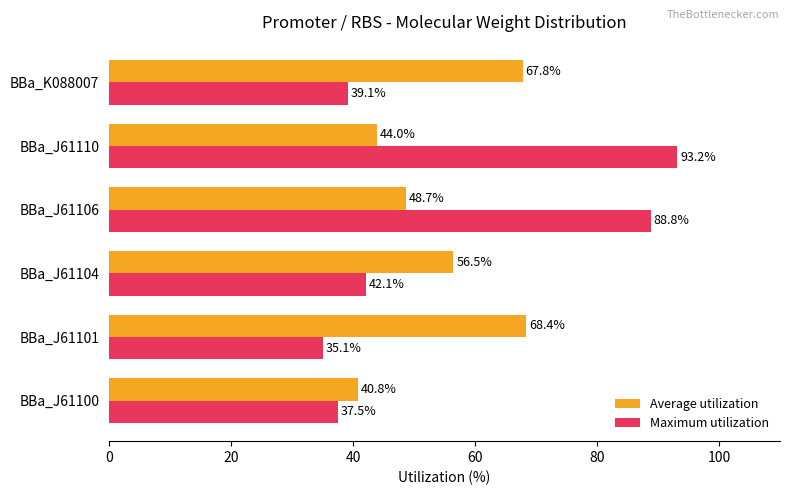

What is the average value of the Maximum utilization series?

55.9